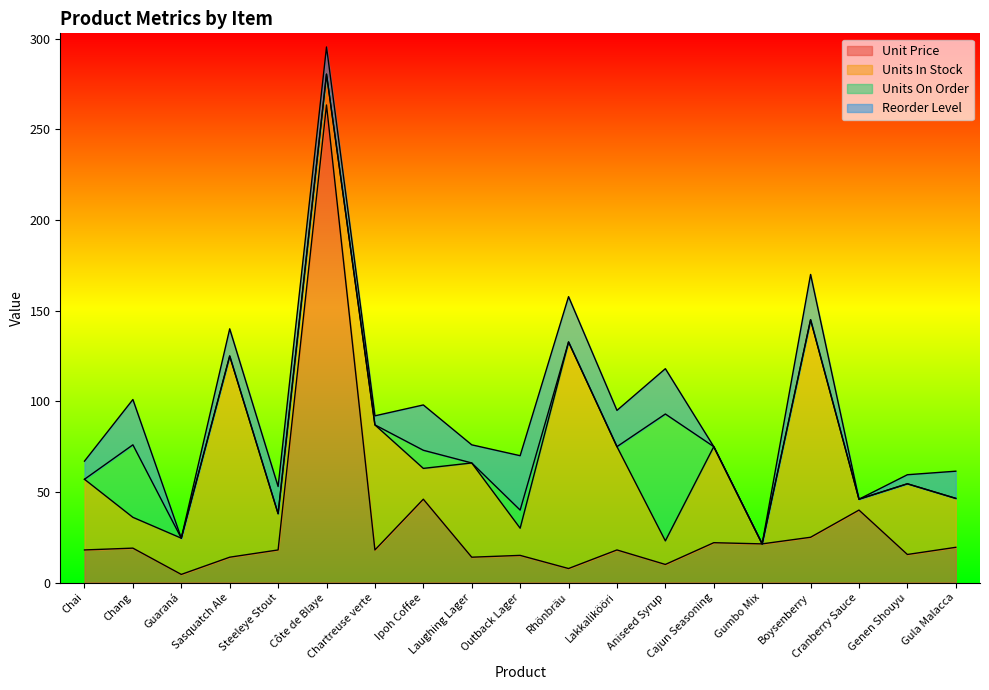

What position from the left is Outback Lager?

10